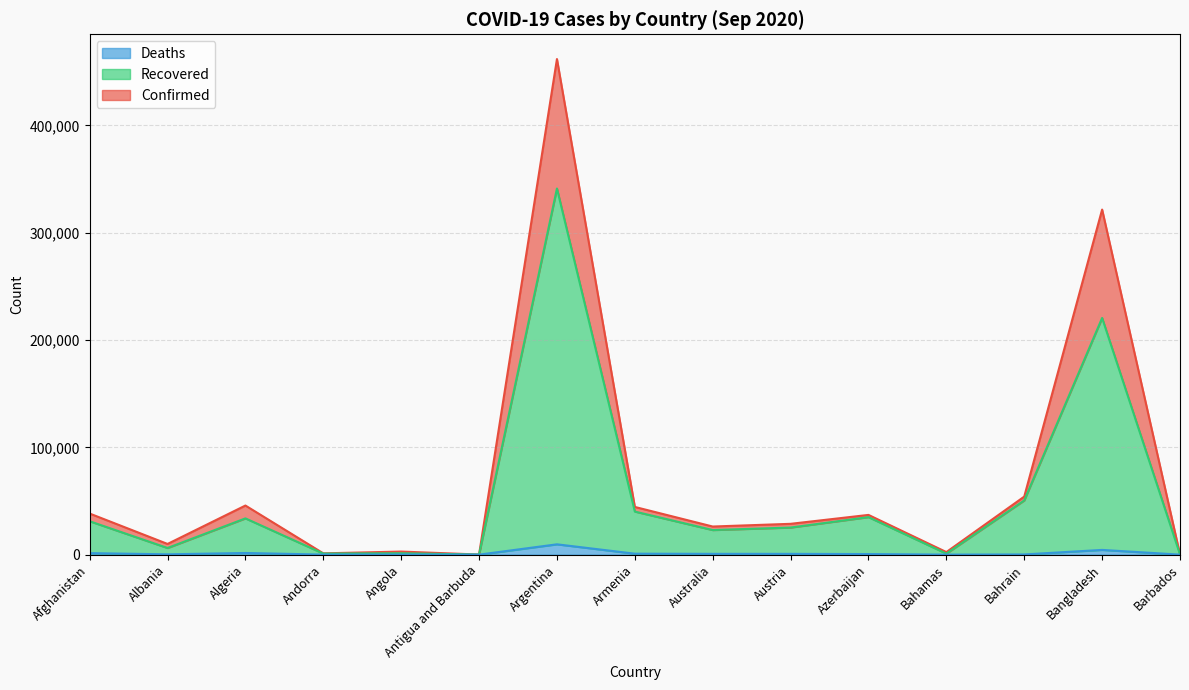

Reading right to left, list all the values displayed in this chart.

Confirmed: 178	321615	54095	2386	37031	28729	26207	44461	461882	95	2876	1215	45773	9967	38304
Recovered: 160	220603	50518	943	34962	25248	22918	40148	341244	94	1282	981	33798	6188	31122
Deaths: 7	4412	195	50	543	735	748	891	9623	3	115	53	1539	306	1409